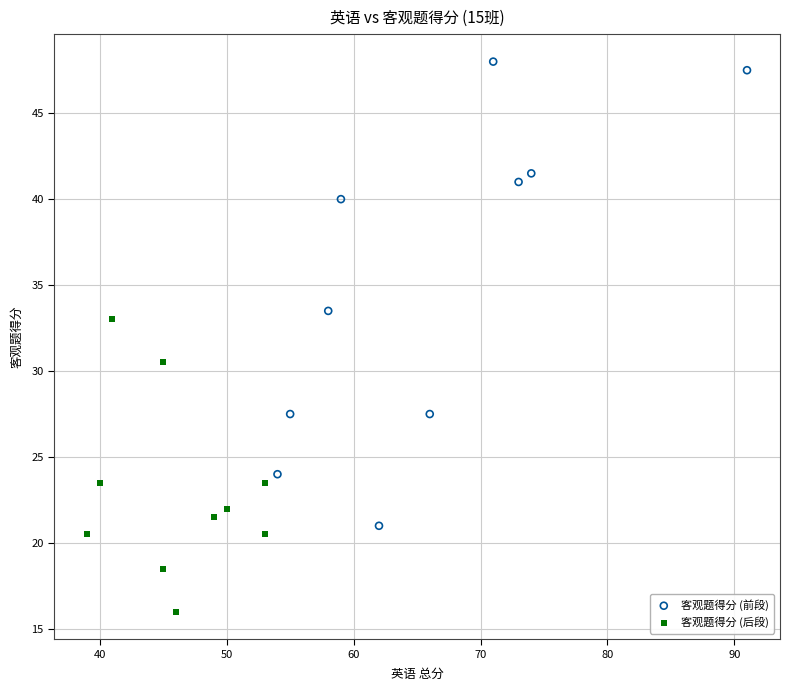

Which series contains the lowest Y value?

客观题得分 (后段)